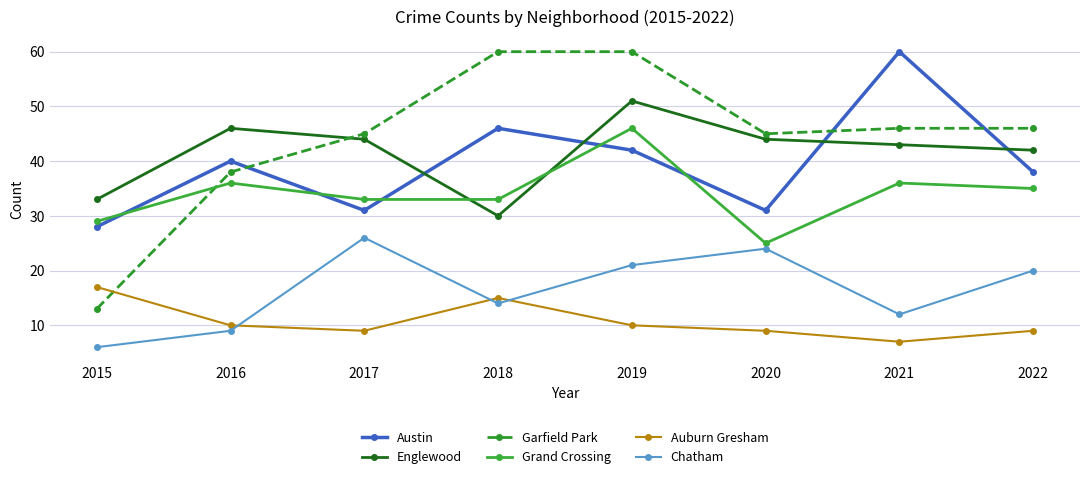

True or false: Grand Crossing has more than 0 points higher than both neighbors.

True